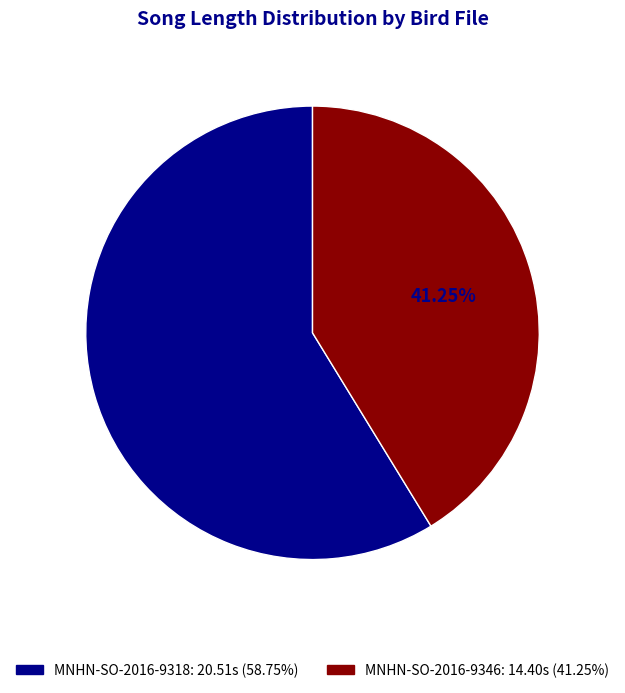

Is there any slice that represents more than half of the pie?

Yes